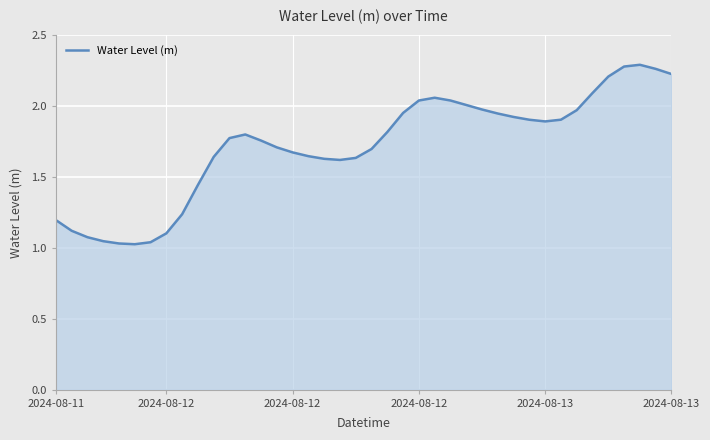

What is the difference between the maximum and minimum values?

1.3